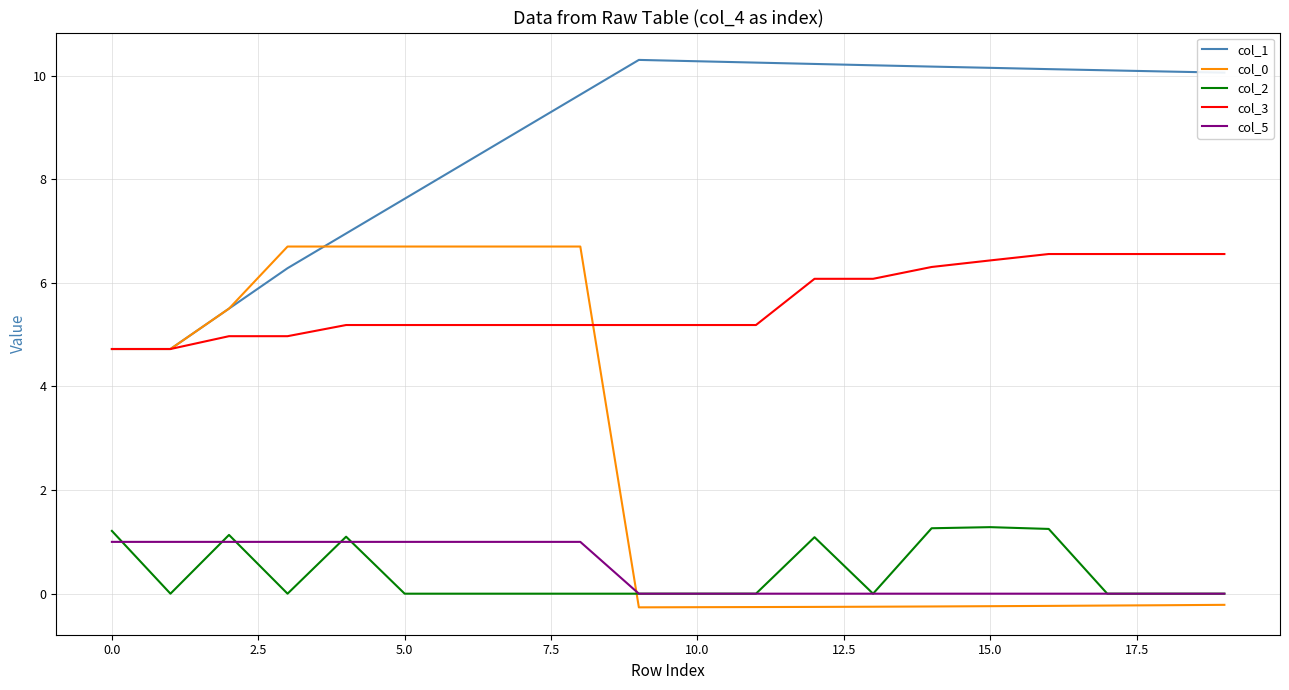

What is the minimum value shown in the chart?

-0.3